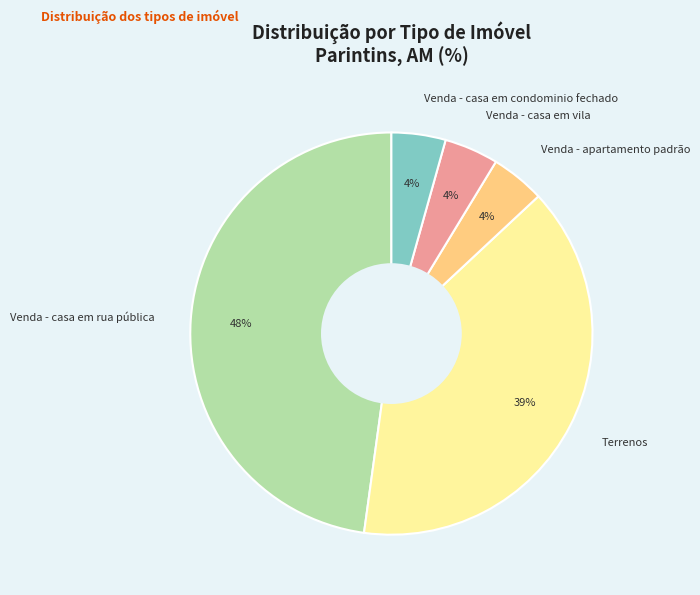

Which slice is the largest?

Venda - casa em rua pública